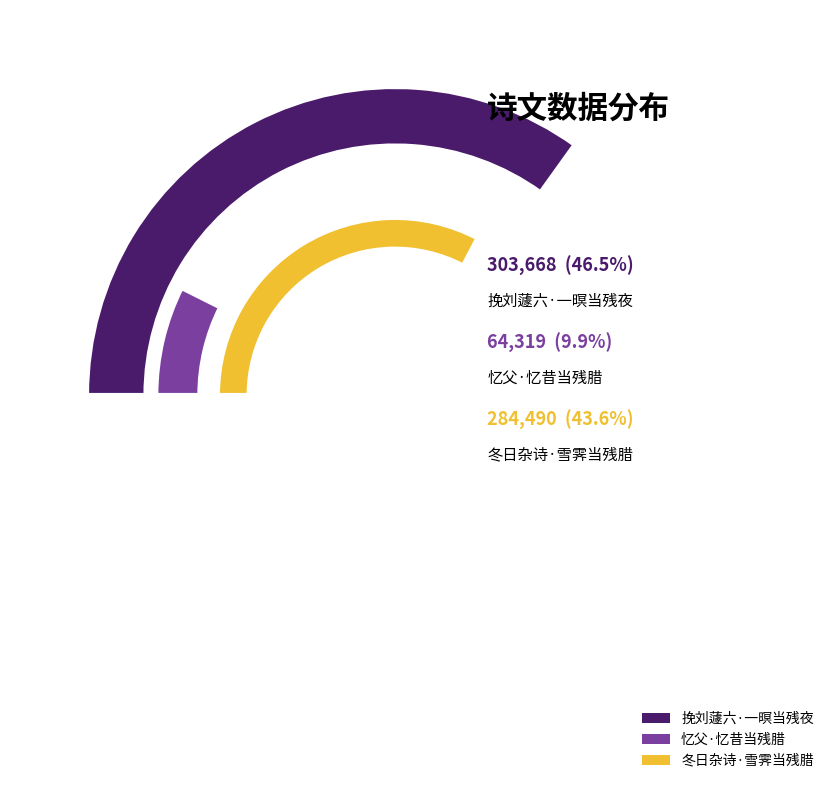

Rank the categories by value from lowest to highest.

忆父·忆昔当残腊, 冬日杂诗·雪霁当残腊, 挽刘蘧六·一暝当残夜